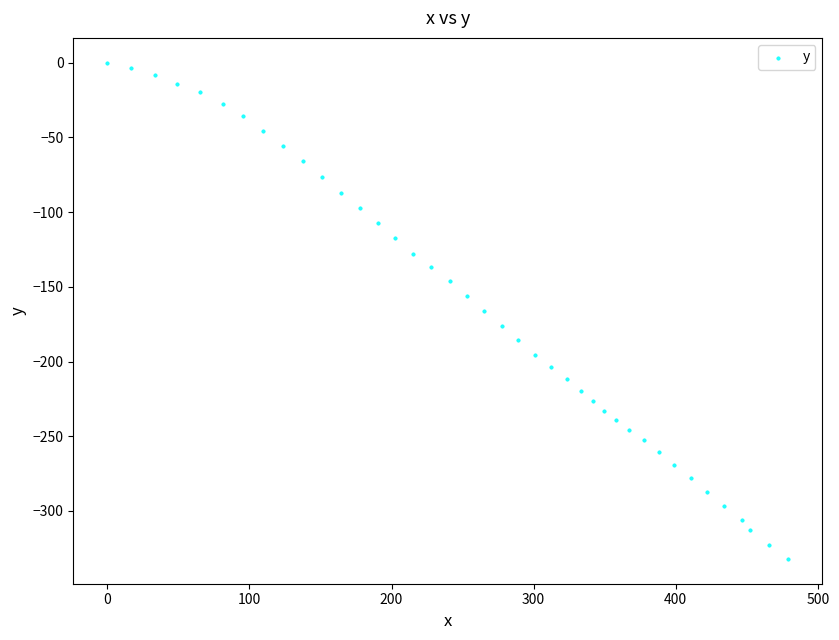

What is the range of X values (max minus min)?

479.2